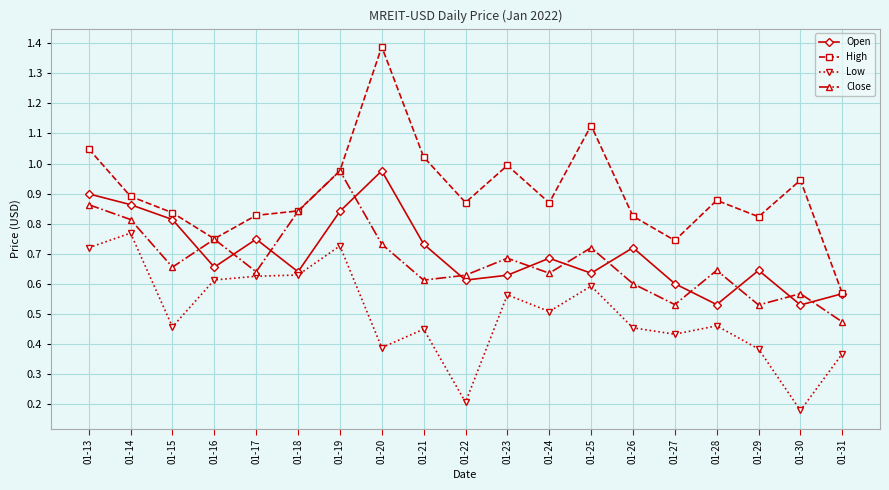

At which label is Close closest to 0?

01-31